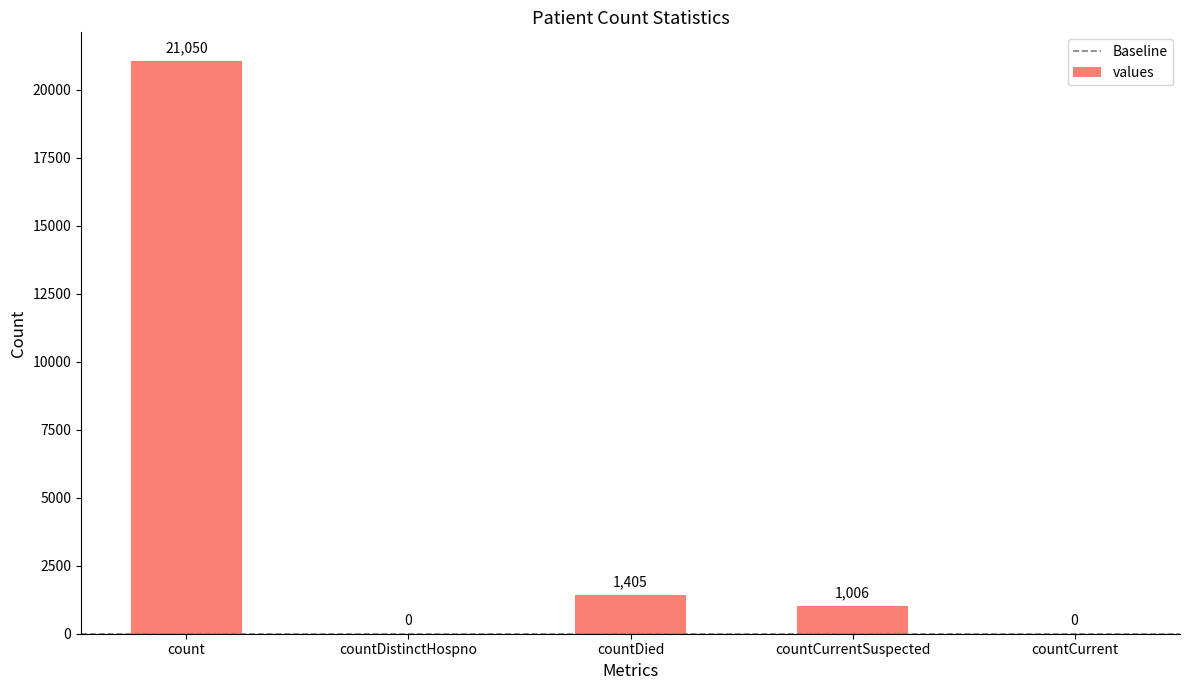

What is the maximum value shown in the chart?

21050